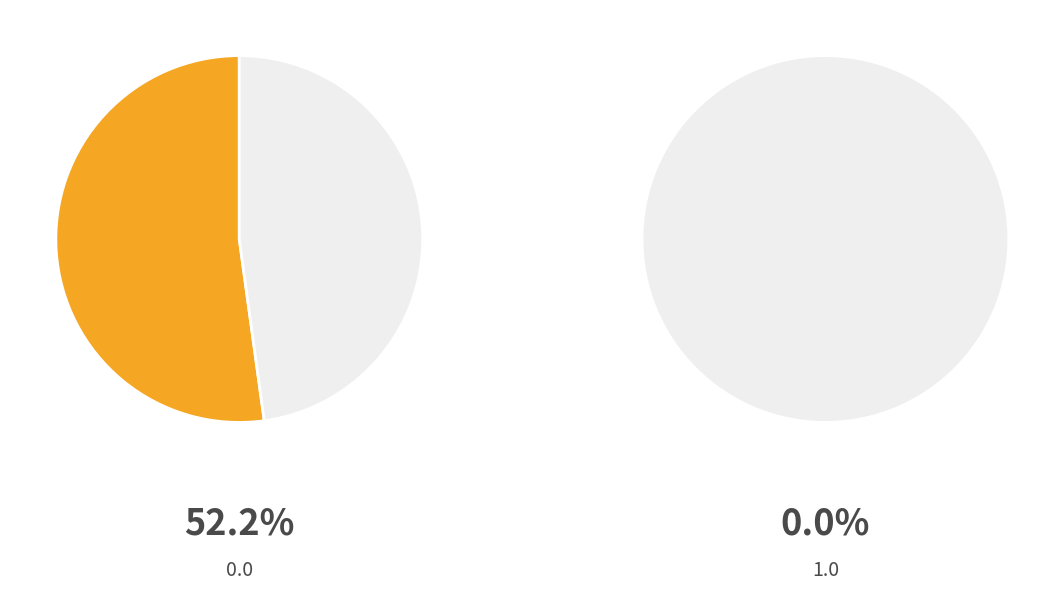

What is the smallest slice in the pie chart?

1.0